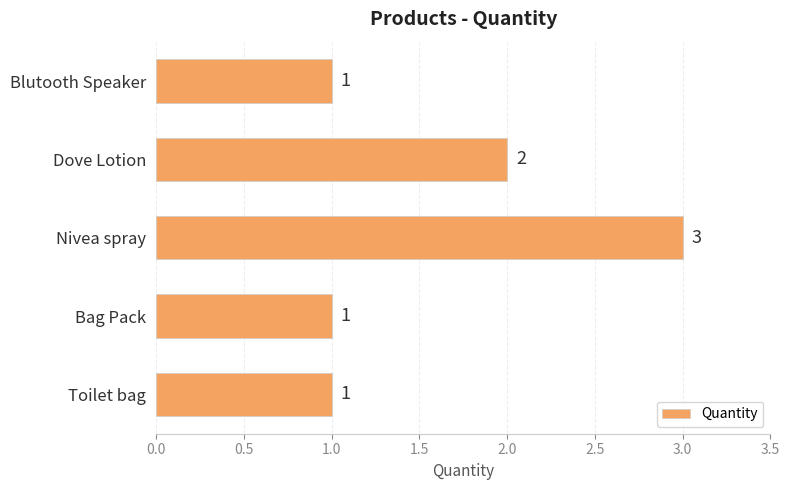

How many bars are there in total?

5